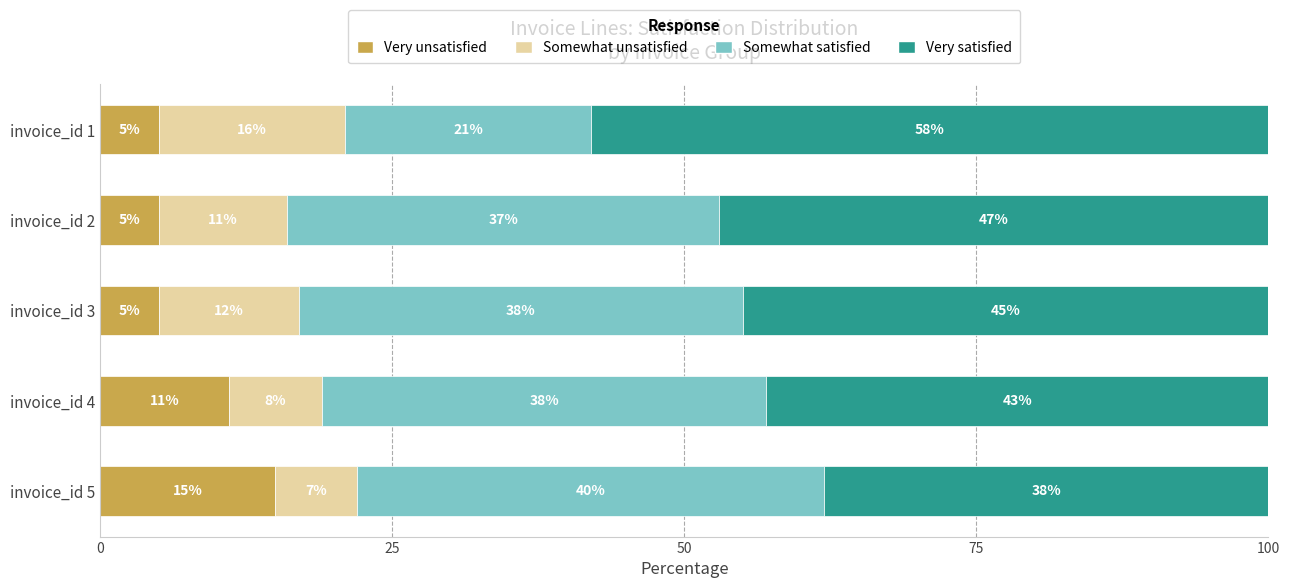

What is the total value across all series at invoice_id 5?

100